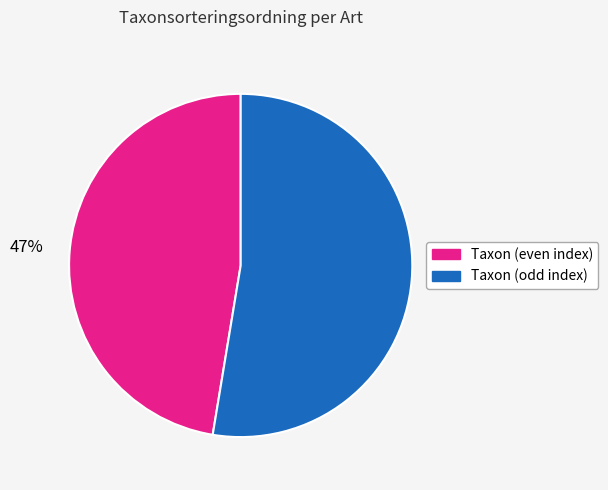

To the nearest percent, what is the average slice percentage?

50%